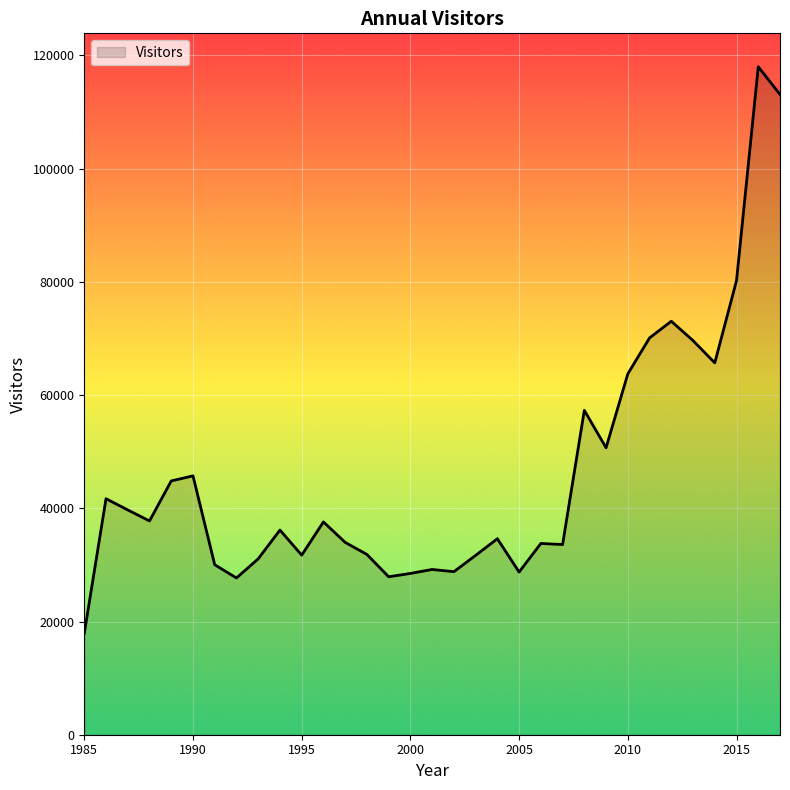

What is the smallest value displayed?

17908